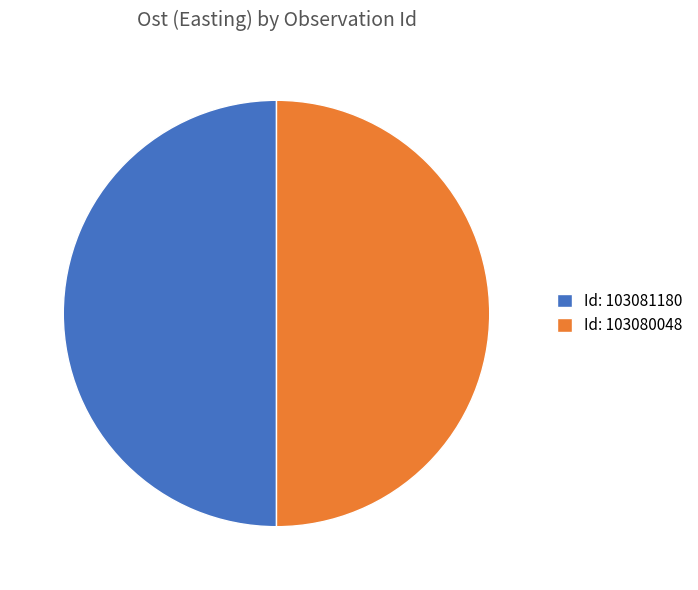

Approximately how many times larger is the value at Id: 103081180 compared to Id: 103080048?

1.0